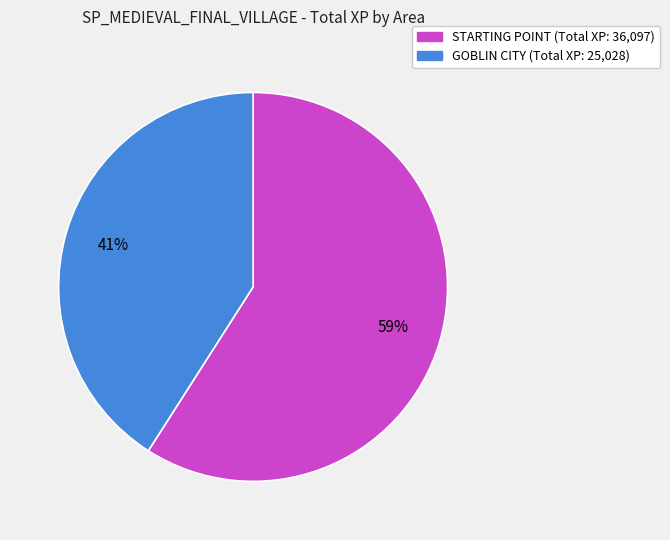

To the nearest percent, what percentage of the pie is GOBLIN CITY?

41%